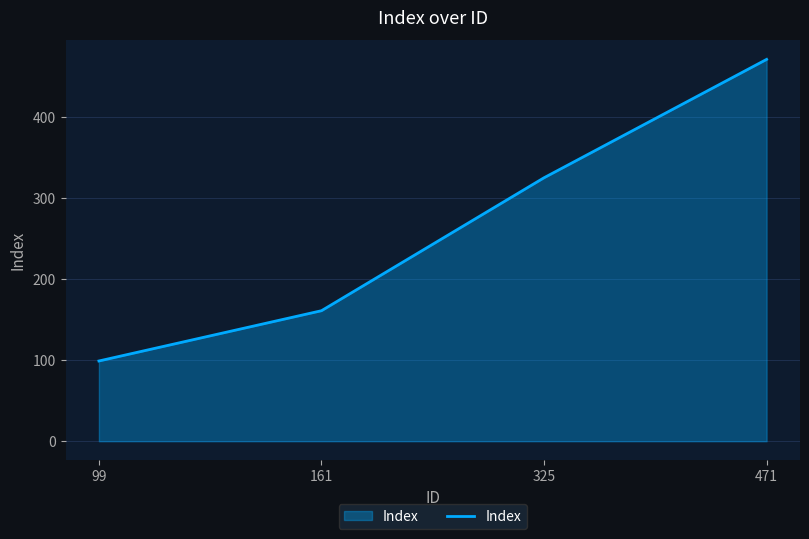

At which label is the value closest to 285?

325